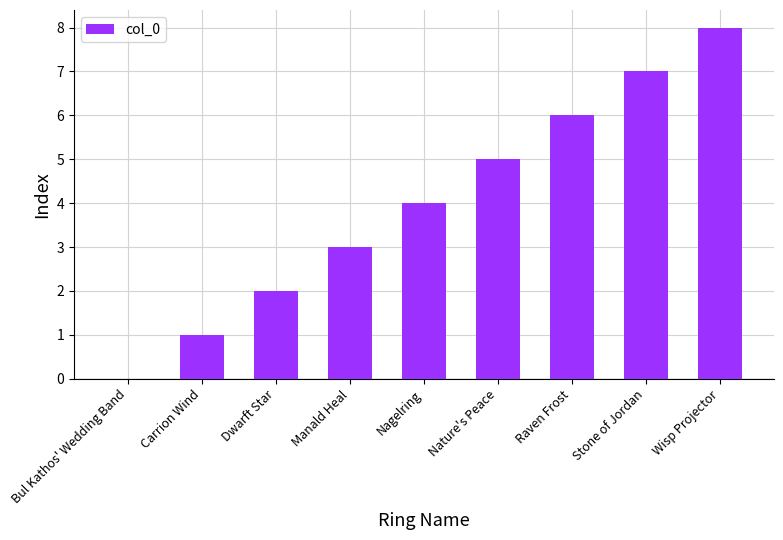

What is the sum of the values at Bul Kathos' Wedding Band and Manald Heal?

3